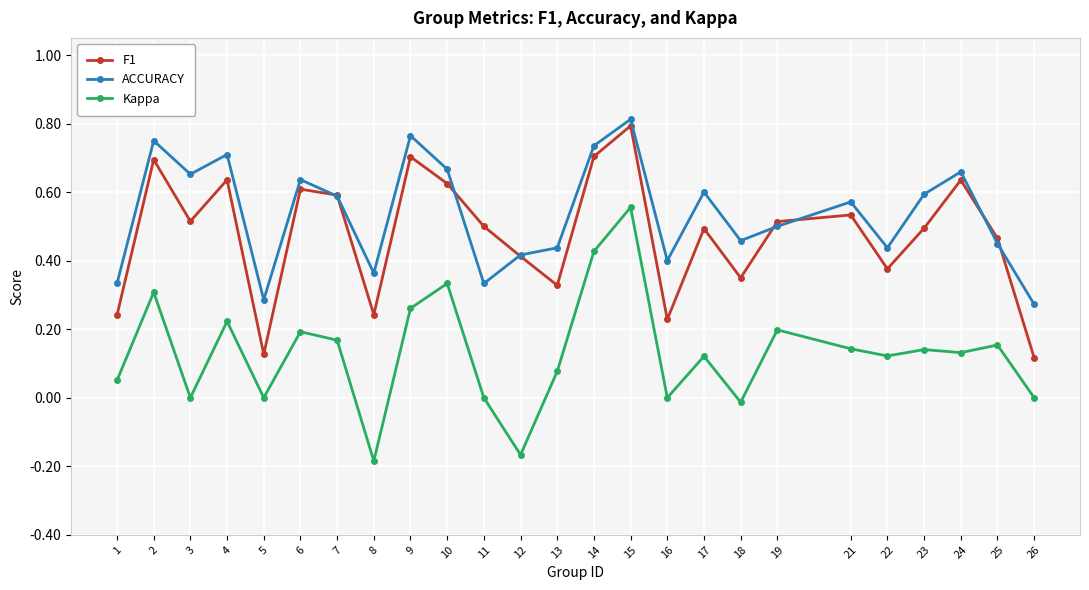

At which category does the chart reach its minimum across all series?

8